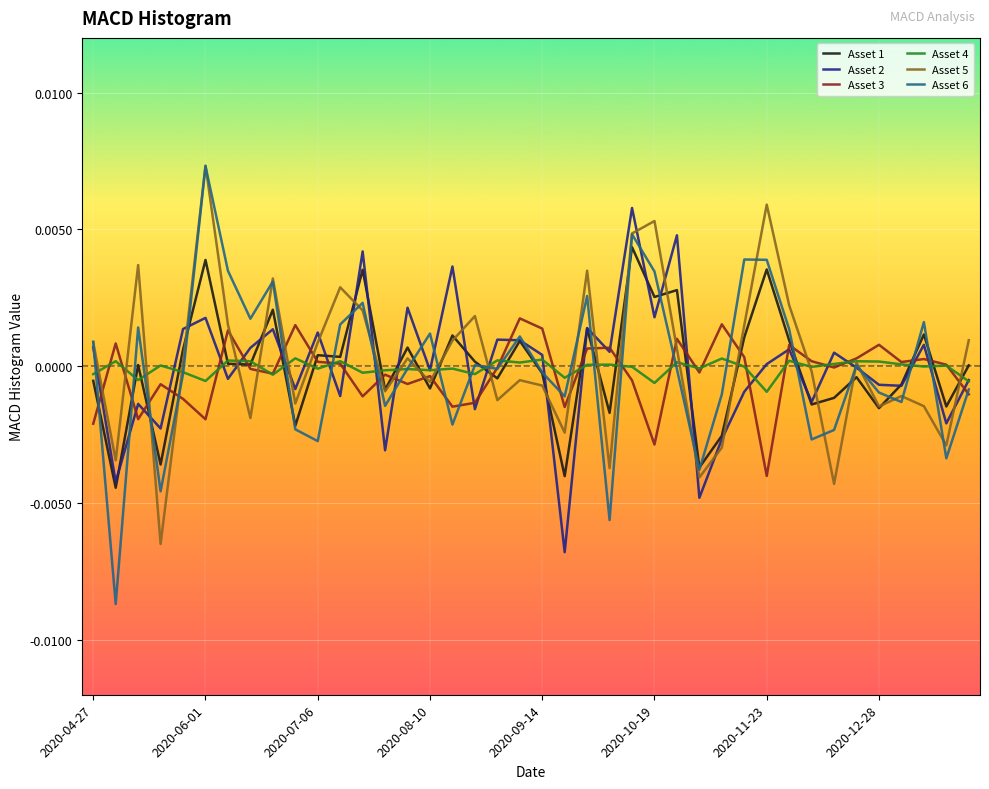

Which series has the largest range (max minus min)?

Asset 6